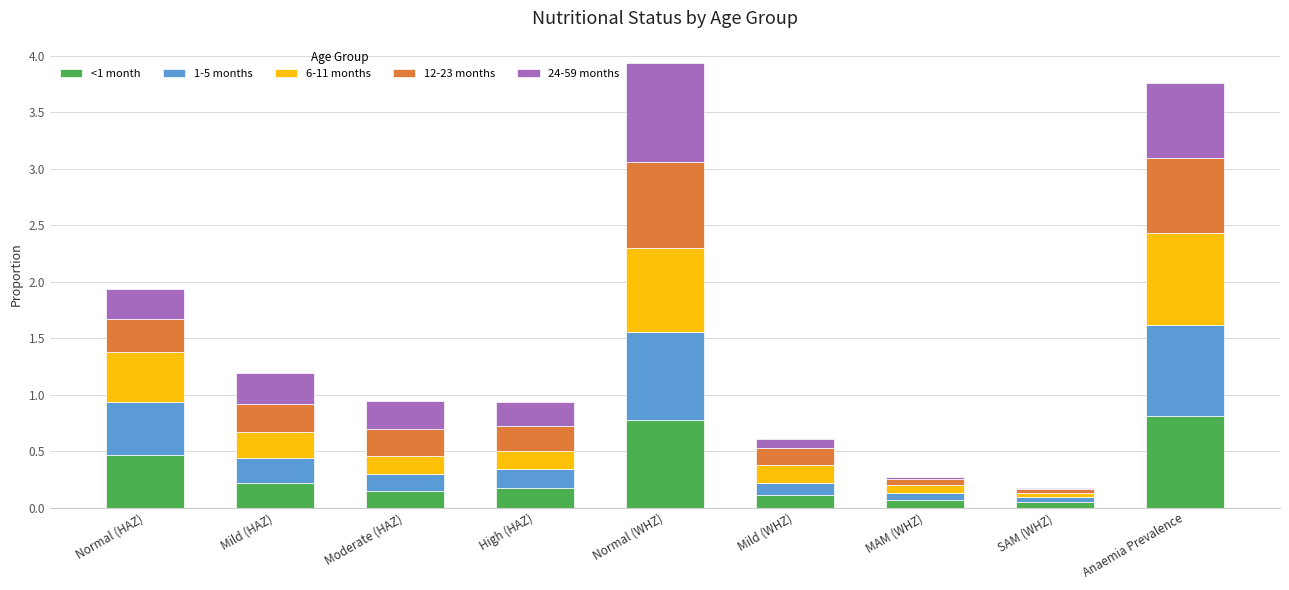

What is the difference between the second highest and minimum values in the <1 month series?

0.7